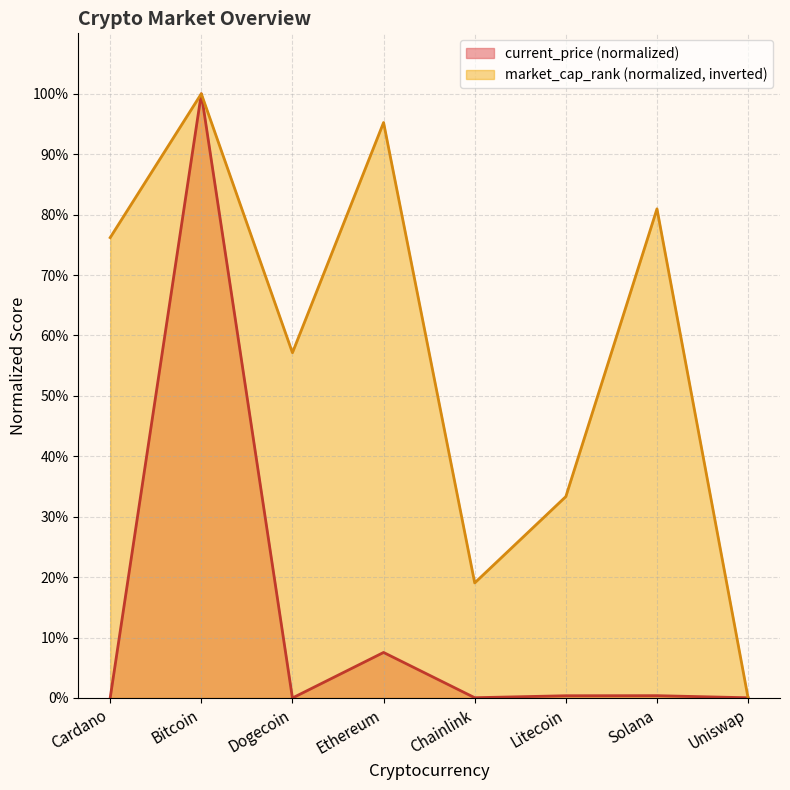

The value of market_cap_rank at Dogecoin is 32.4. True or false?

False